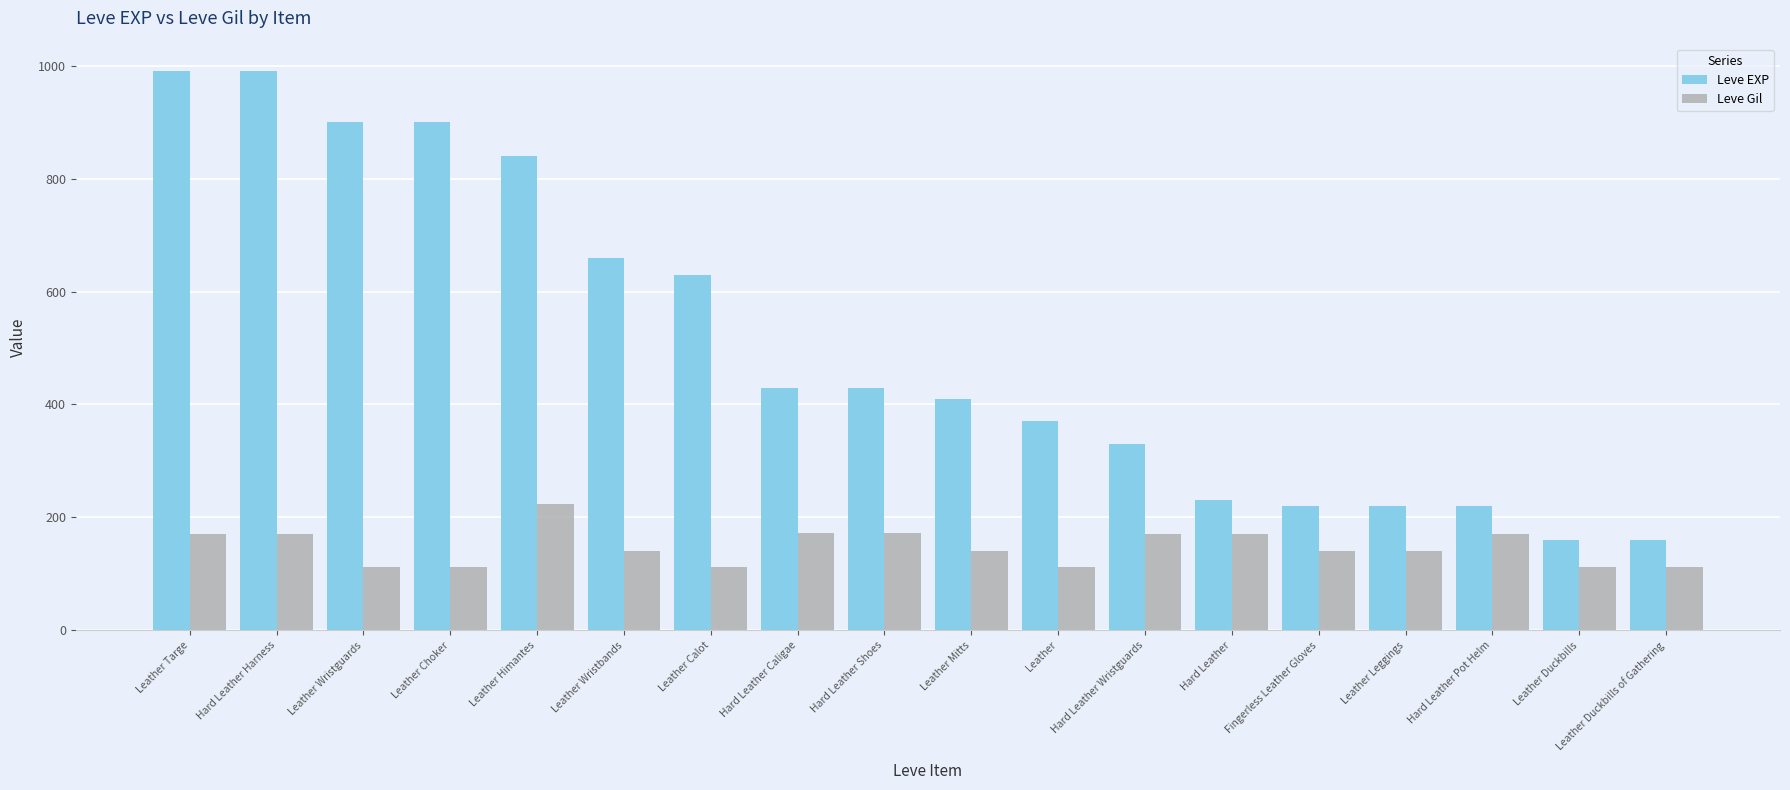

How many data points does each series have?

18